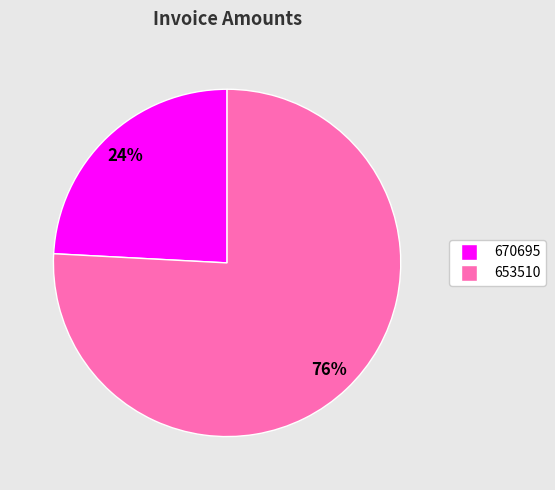

Is the sum of 670695 and 653510 greater than half?

Yes